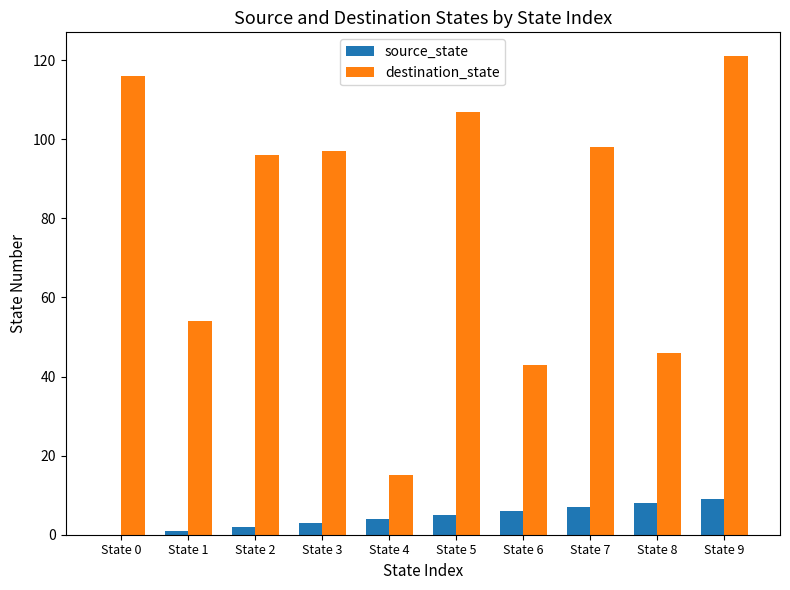

What is the sum of all destination_state values?

793